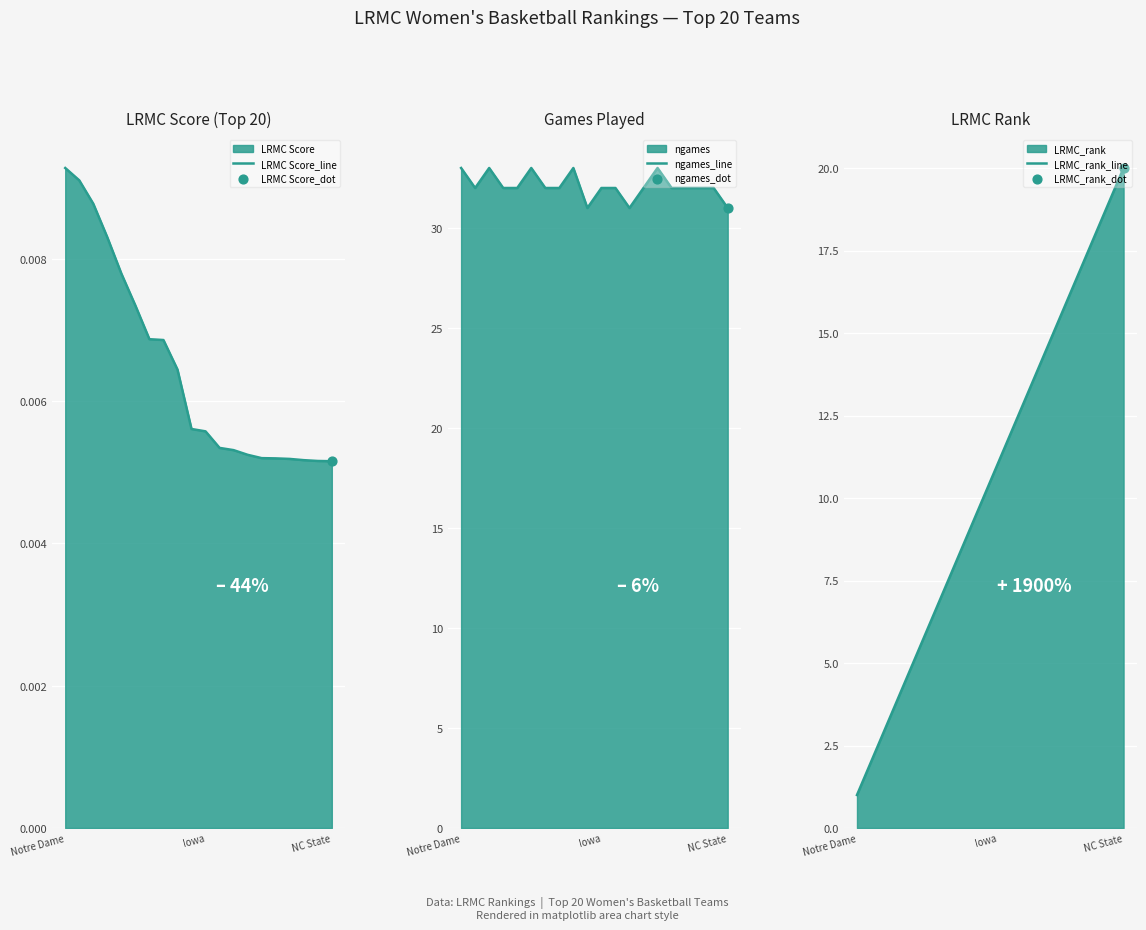

At which category is the sum across all series the highest?

18